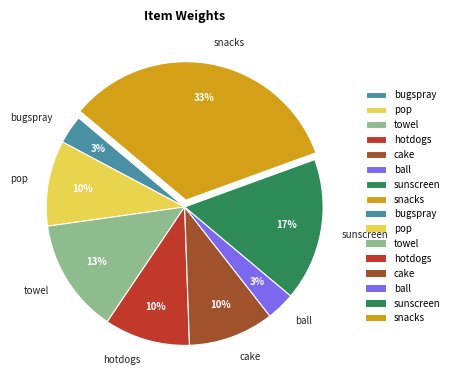

True or false: hotdogs accounts for 10% of the total.

True